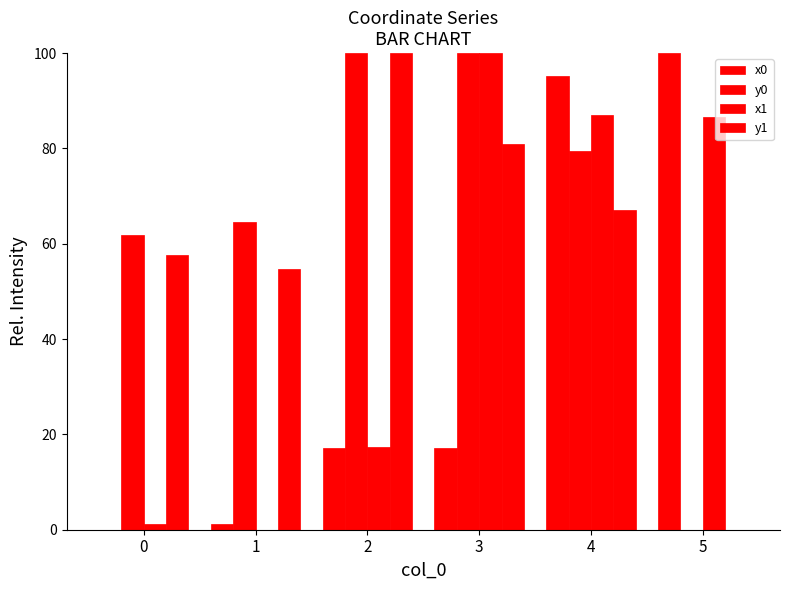

How many values in x0 are above zero?

5